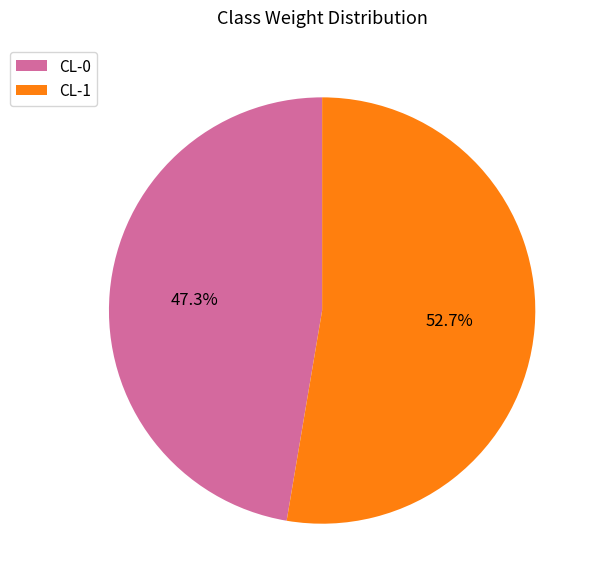

To the nearest percent, what is the average slice percentage?

50%